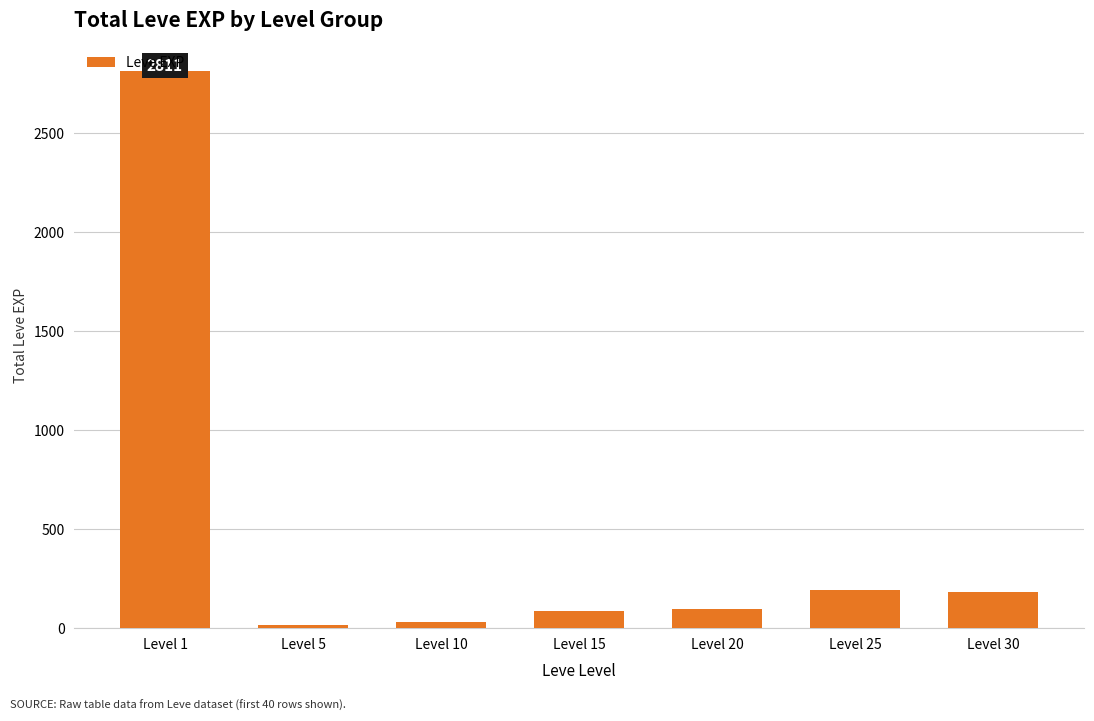

The chart shows a value of 191 at Level 25. True or false?

True